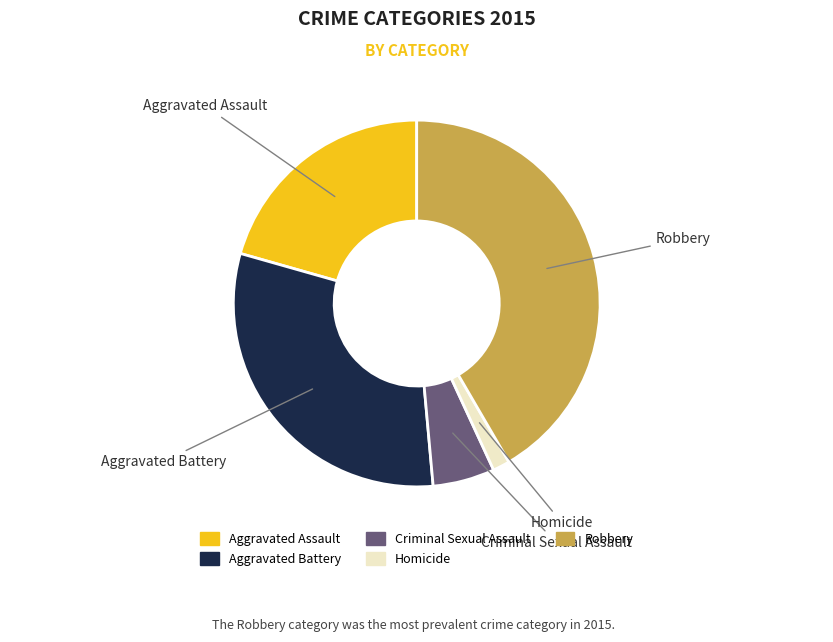

Which category has the biggest portion of the pie?

Robbery